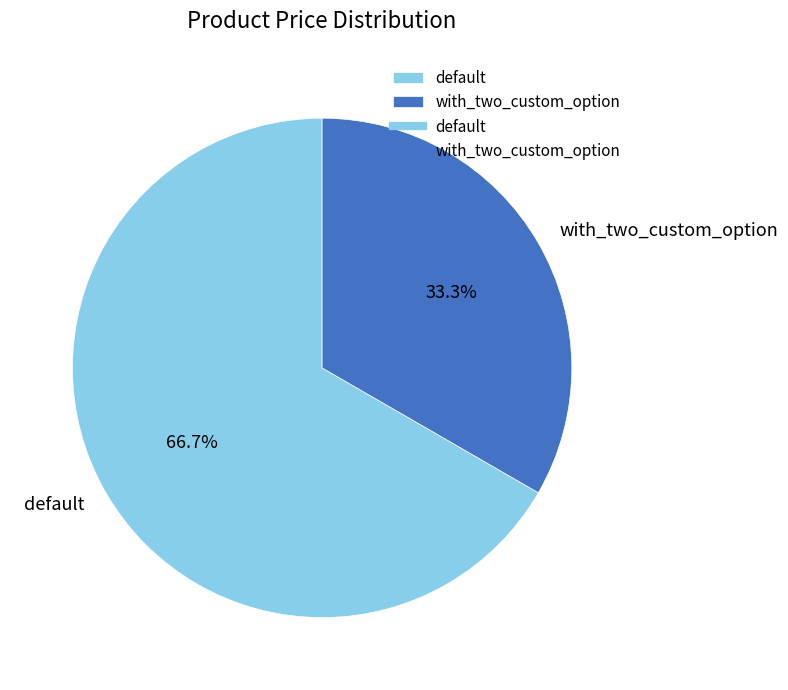

To the nearest percent, what is the difference between the default and with_two_custom_option slice percentages?

33%